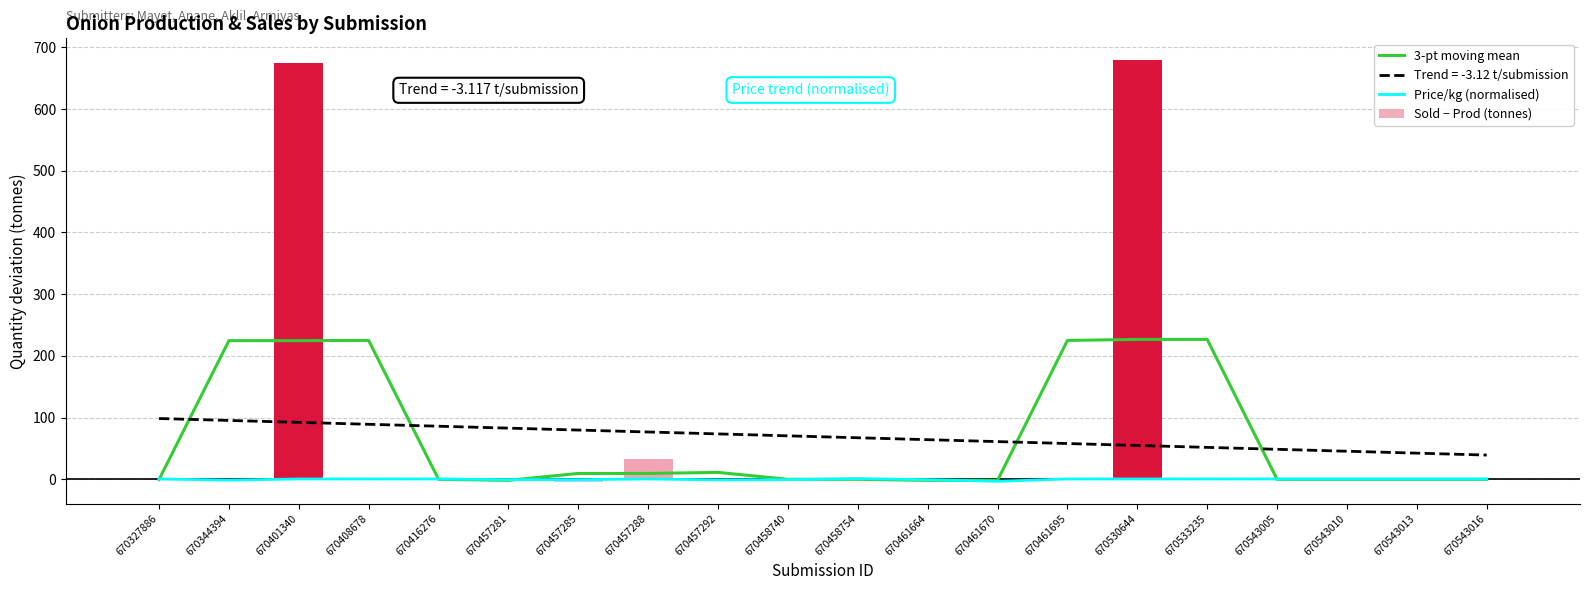

Reading right to left, what are all the values shown in this chart?

3-pt moving mean: 670543016=0.0	670543013=0.0	670543010=0.0	670543005=0.0	670533235=226.7	670530644=226.7	670461695=225.0	670461670=-1.7	670461664=-1.7	670458754=0.0	670458740=0.0	670457292=11.2	670457288=9.5	670457285=9.5	670457281=-1.7	670416276=0.0	670408678=225.0	670401340=224.7	670344394=224.7	670327886=-0.3
Price/kg (normalised): 670543016=0.6	670543013=0.6	670543010=0.6	670543005=0.6	670533235=0.6	670530644=0.6	670461695=0.6	670461670=-3.3	670461664=-0.5	670458754=1.1	670458740=-0.5	670457292=-1.0	670457288=0.6	670457285=-0.5	670457281=-0.5	670416276=0.6	670408678=0.6	670401340=0.6	670344394=-1.4	670327886=0.6
Sold − Prod (tonnes): 670543016=0.0	670543013=0.0	670543010=0.0	670543005=0.0	670533235=0.0	670530644=680.0	670461695=0.0	670461670=-5.0	670461664=0.0	670458754=0.0	670458740=0.0	670457292=0.0	670457288=33.5	670457285=-5.0	670457281=0.0	670416276=0.0	670408678=0.0	670401340=675.0	670344394=-1.0	670327886=0.0